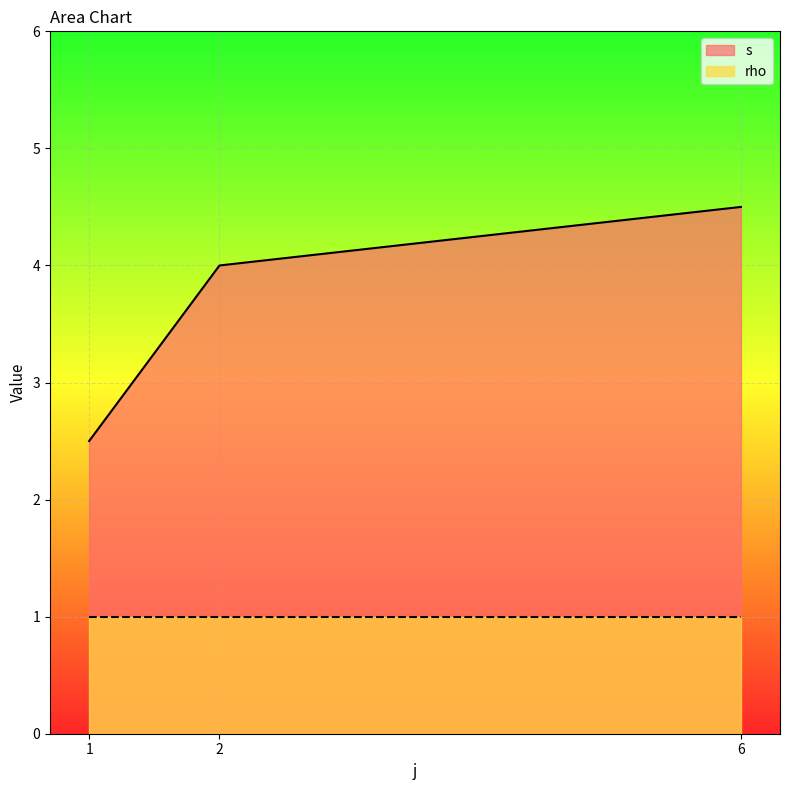

At which category is the sum across all series the highest?

6